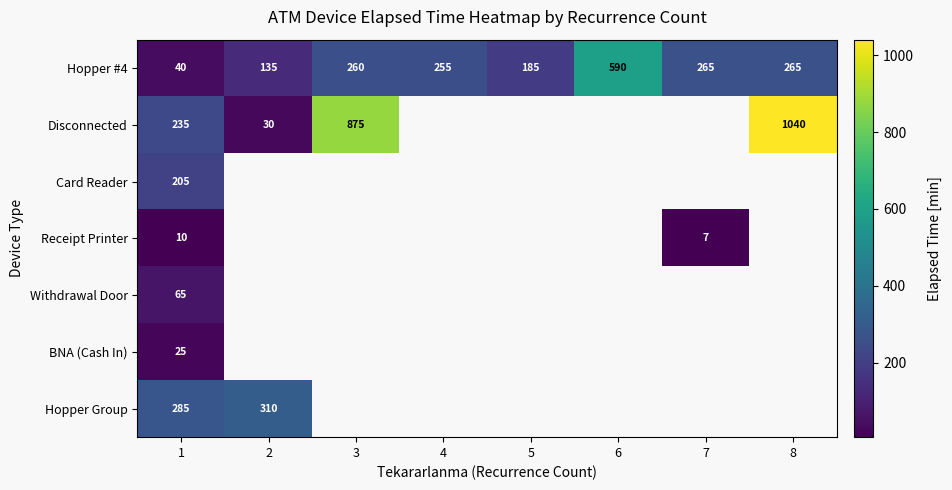

Rank the series at 1 from lowest to highest value.

Receipt Printer, BNA (Cash In), Hopper #4, Withdrawal Door, Card Reader, Disconnected, Hopper Group